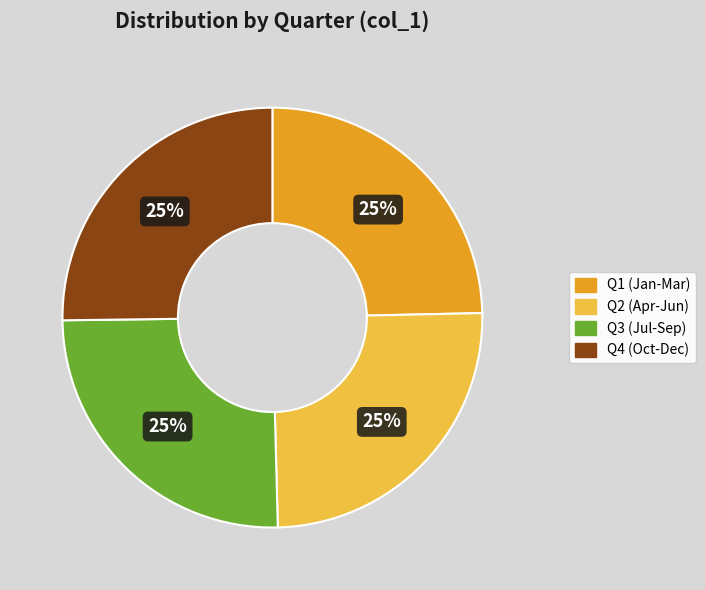

Is there any slice that represents more than half of the pie?

No